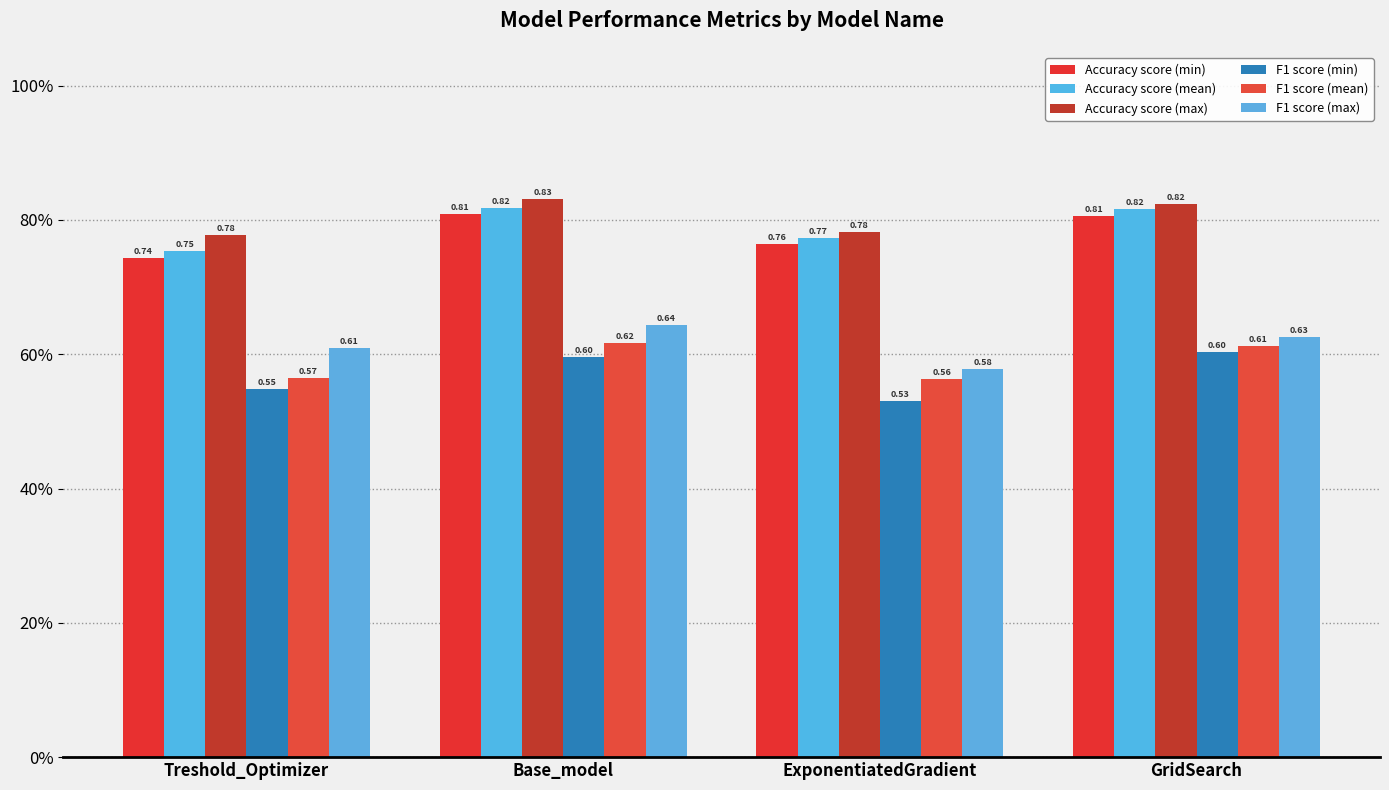

What is the spread (max minus min) of values at Base_model?

0.2